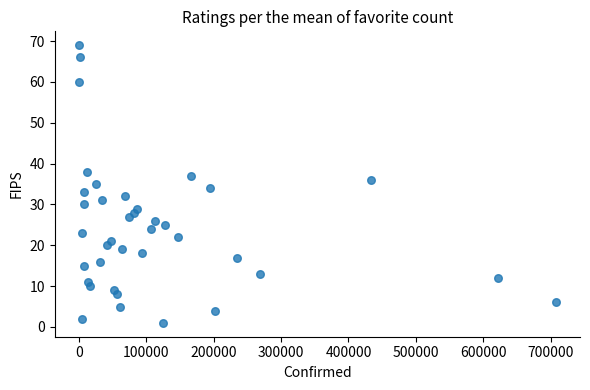

What is the range of X values (max minus min)?

707908